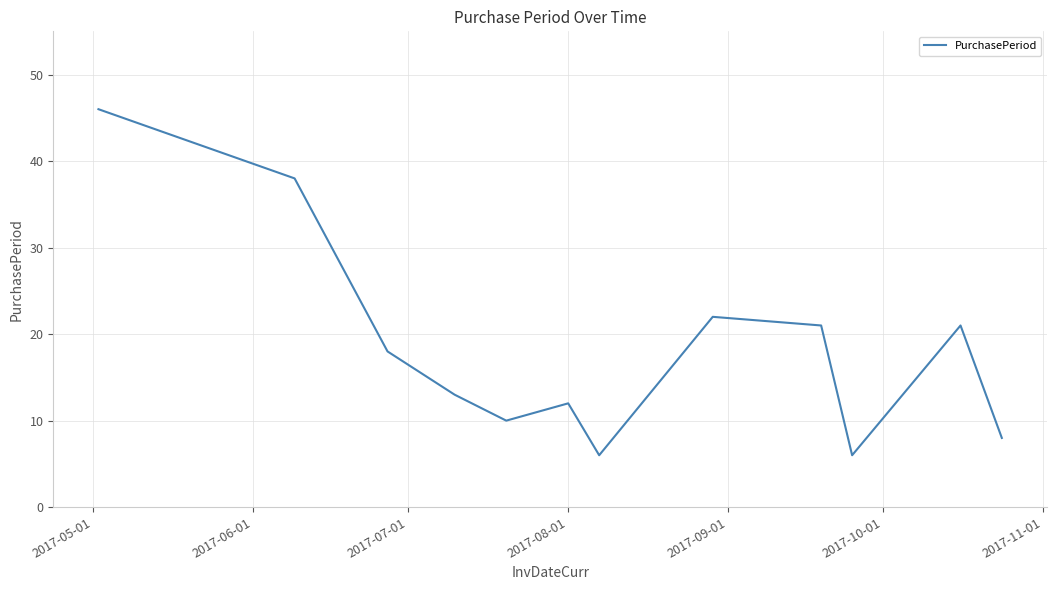

What is the difference between the maximum and minimum values?

40